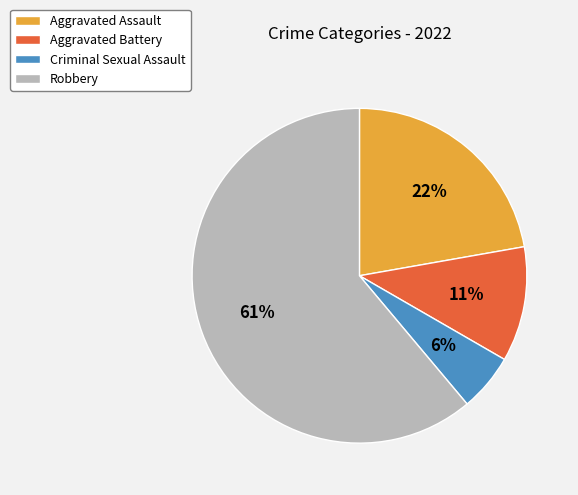

To the nearest percent, what is the average slice percentage?

25%